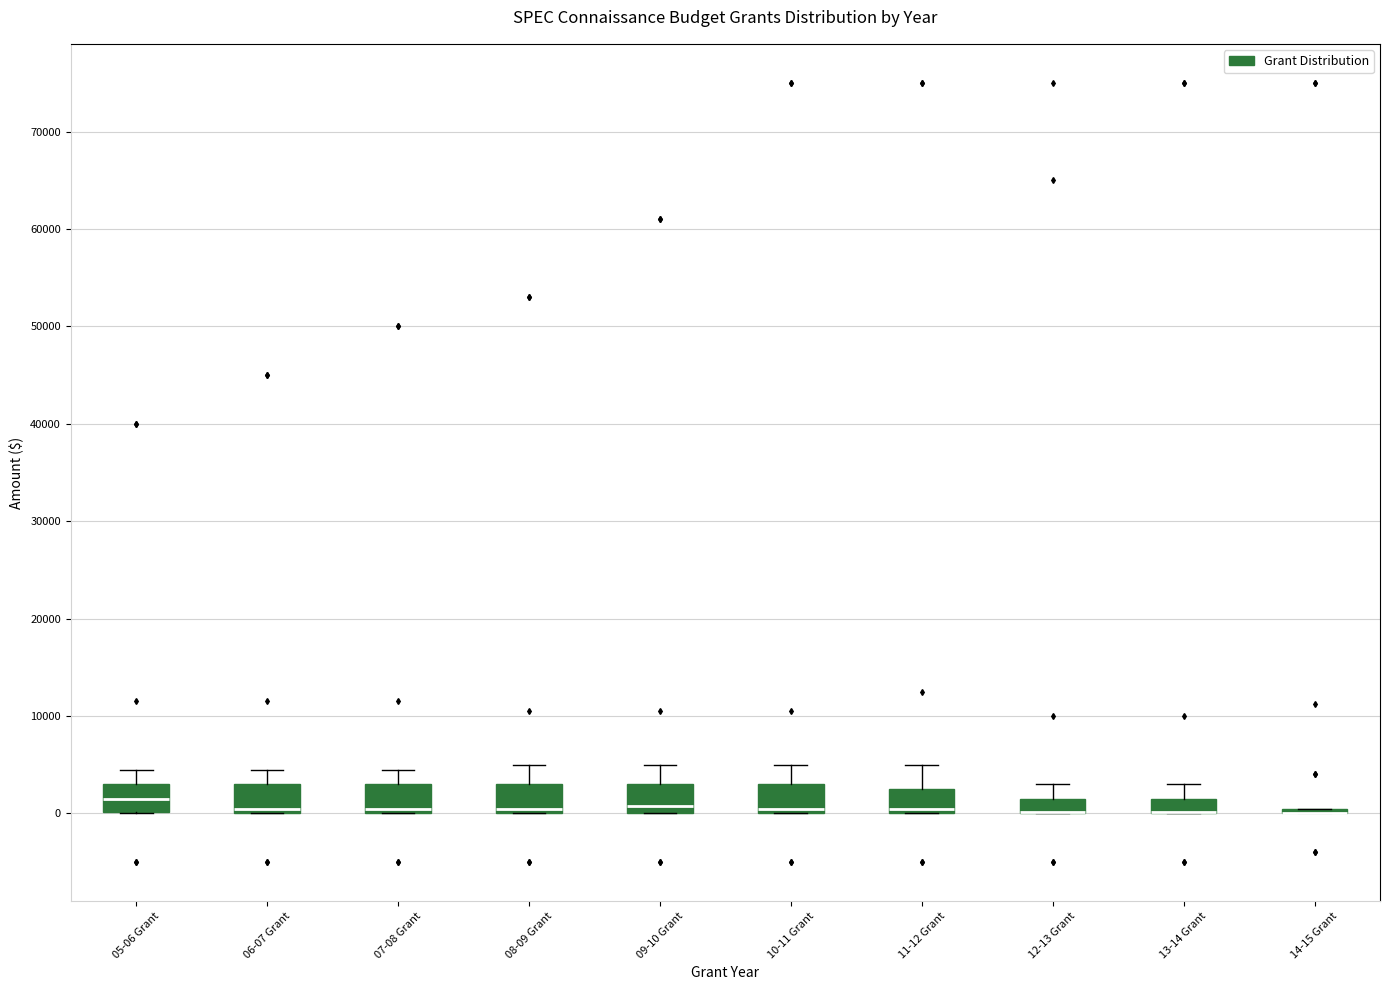

Where is the upper edge of the box for 07-08 Grant on the y-axis? The values are not printed on the chart, so give them approximately, as read against the axis.

3000